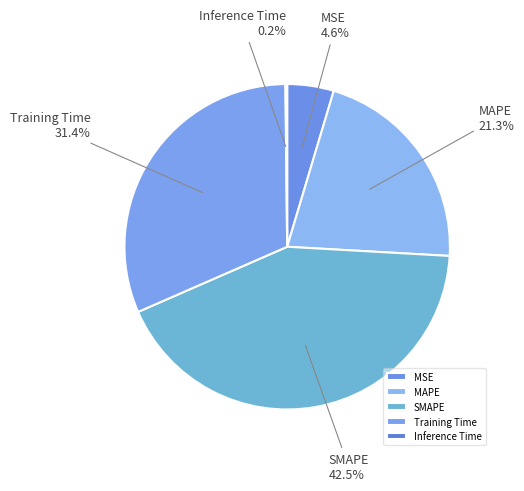

How much of the chart is everything except SMAPE?

57.5%